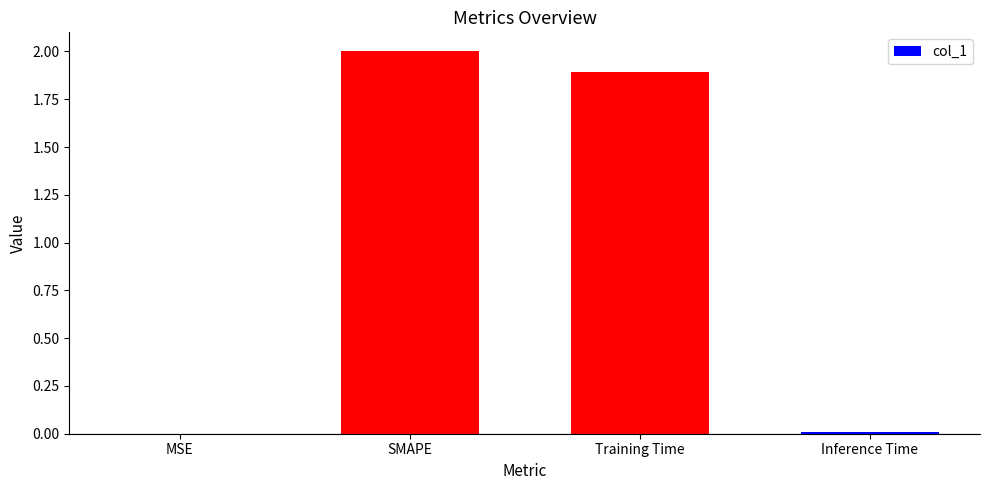

Between Training Time and Inference Time, which is larger?

Training Time